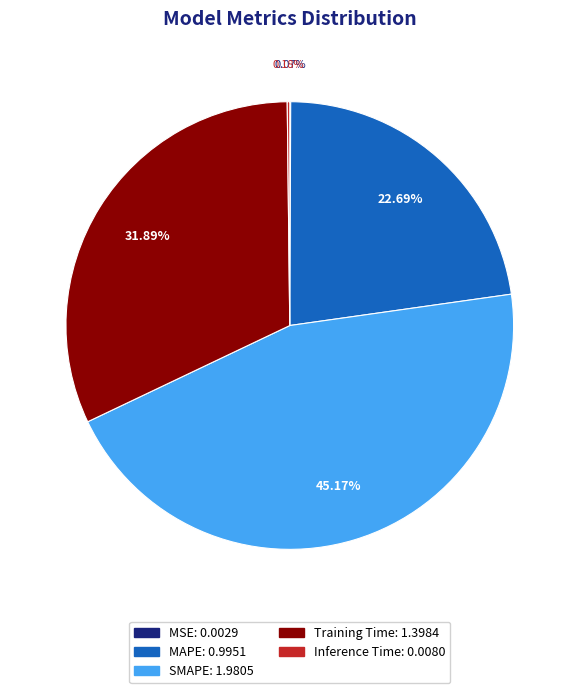

To the nearest percent, what is the difference between the largest and smallest slice percentages?

45%